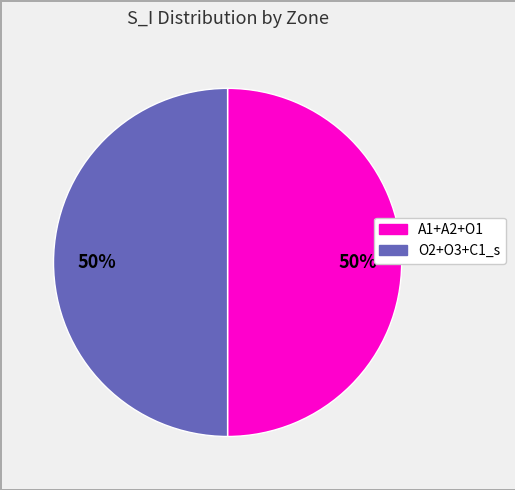

To the nearest percent, what is the average slice percentage?

50%